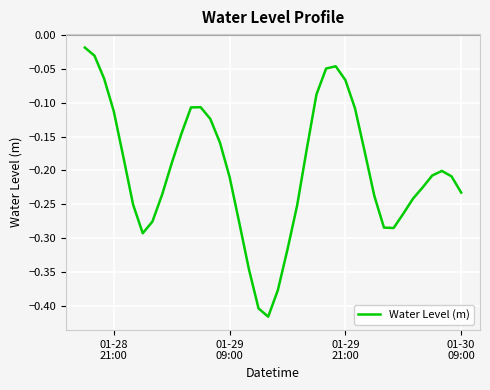

What is the difference between the maximum and minimum values?

0.4